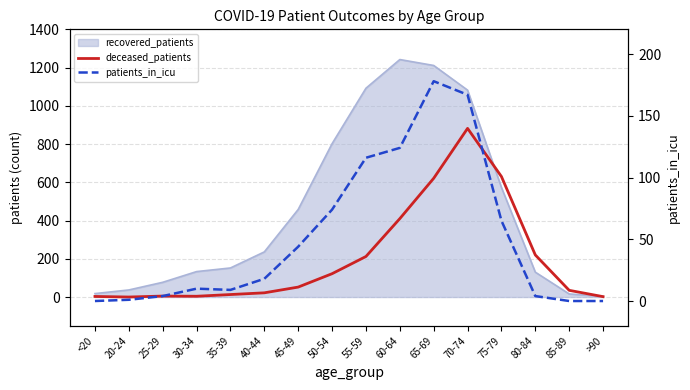

What is the difference between the deceased_patients values at 40-44 and 80-84?

198